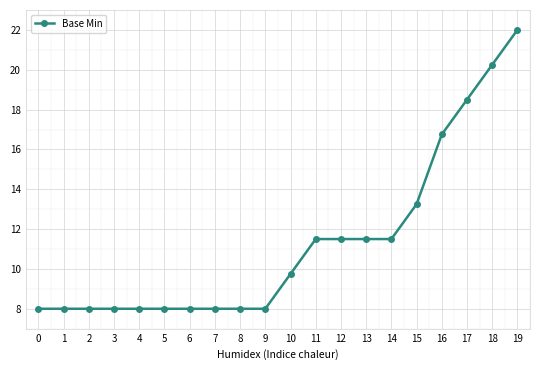

Read the value at 0.

8.0